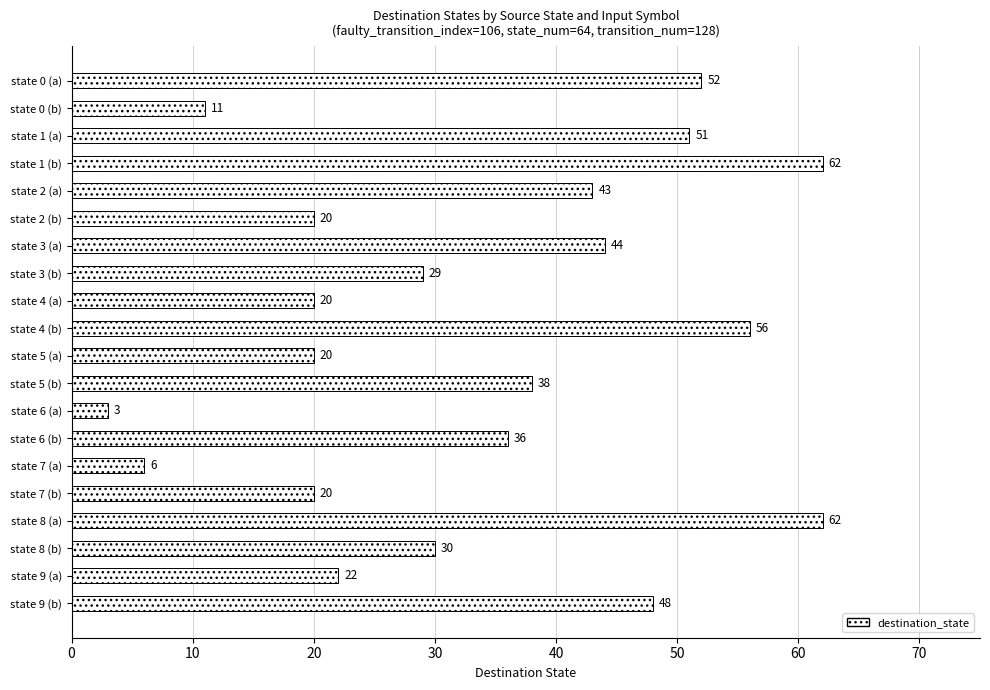

Are the bars horizontal?

Yes